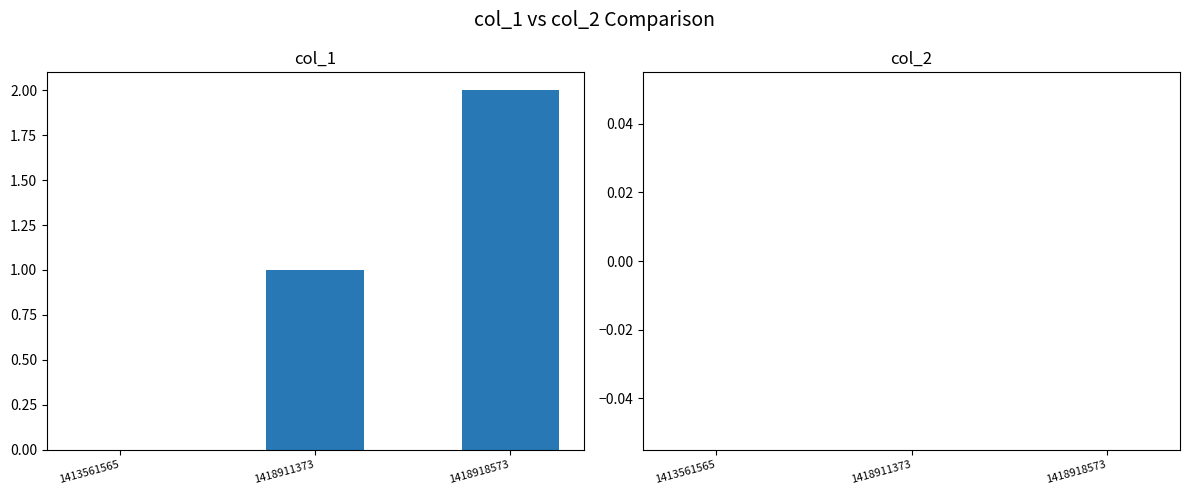

Which label corresponds to the largest value in the chart?

1418918573